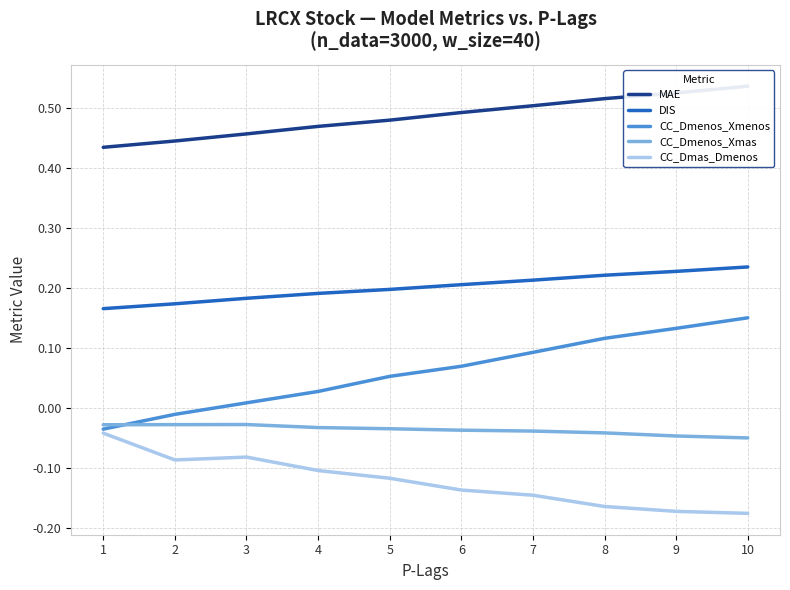

What is the difference between the maximum and minimum values in the MAE series?

0.1